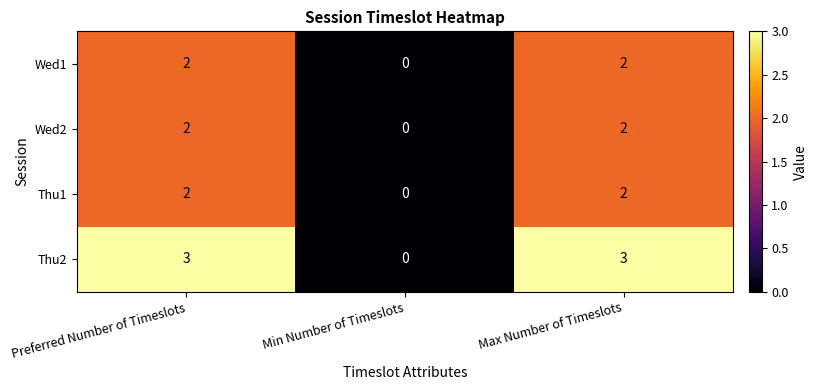

What is the maximum value shown in the chart?

3